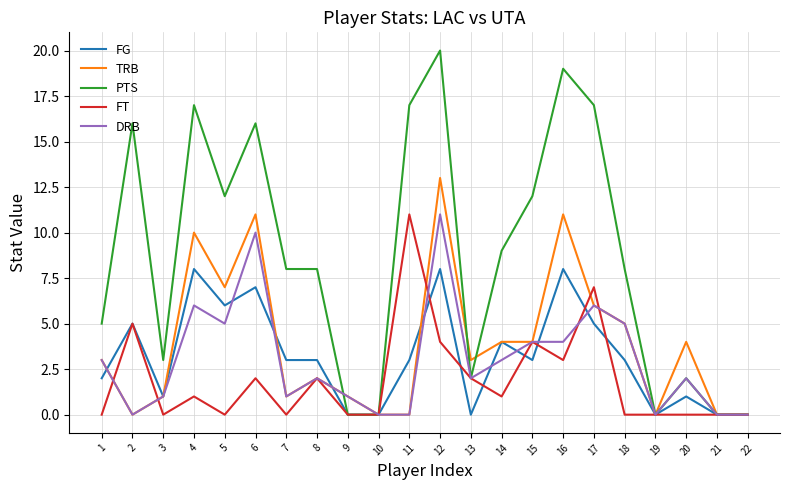

At which category does FT reach its first local peak?

2